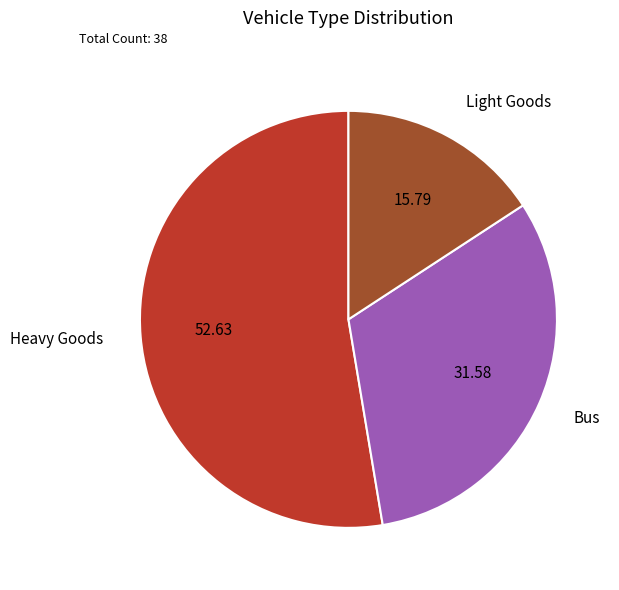

Which slice is the largest?

Heavy Goods